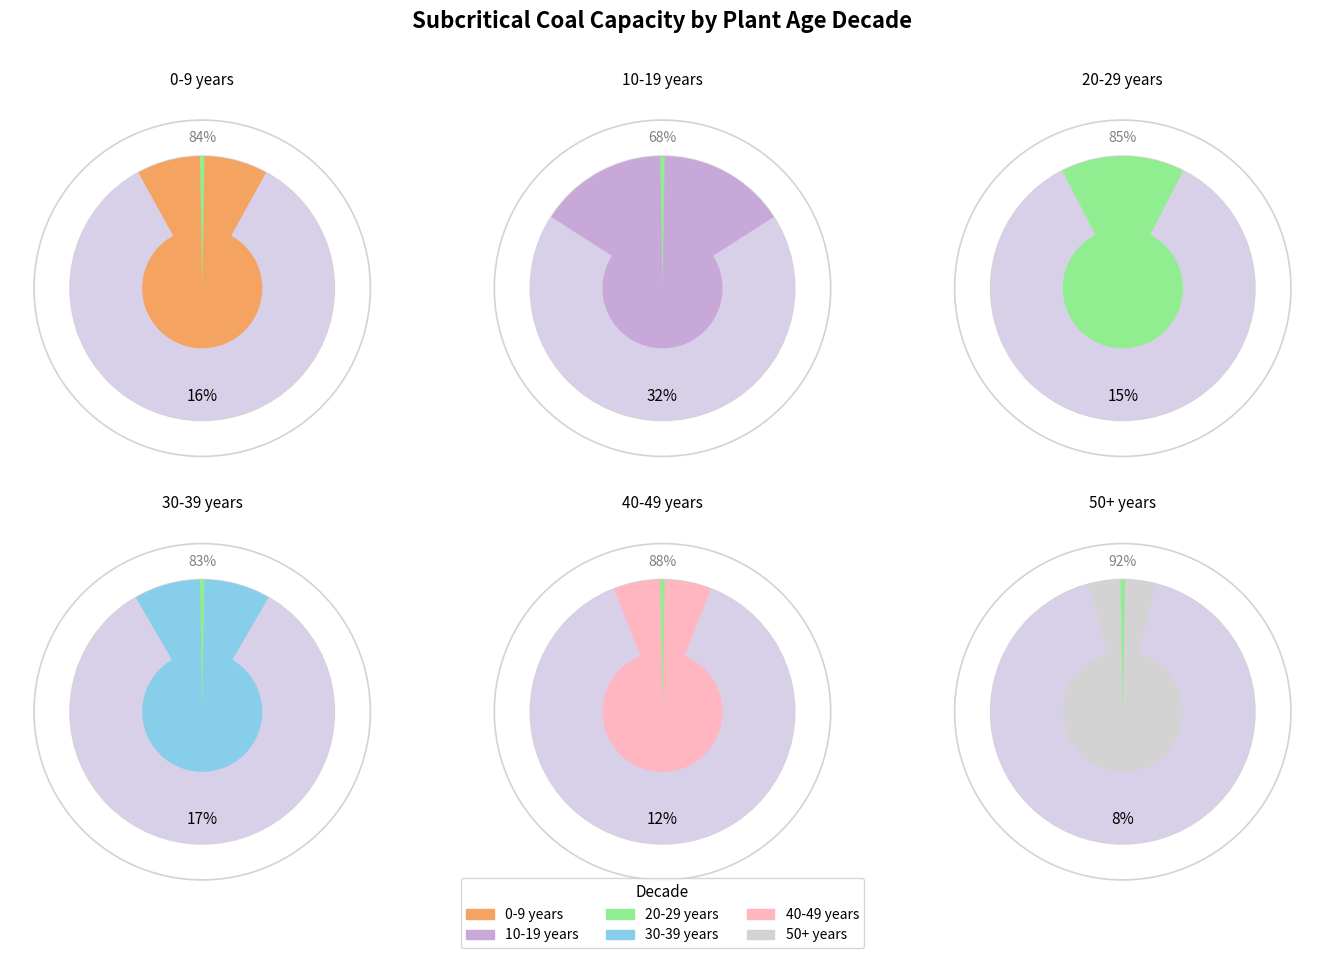

To the nearest percent, what percentage of the pie is 20-29 years?

15%